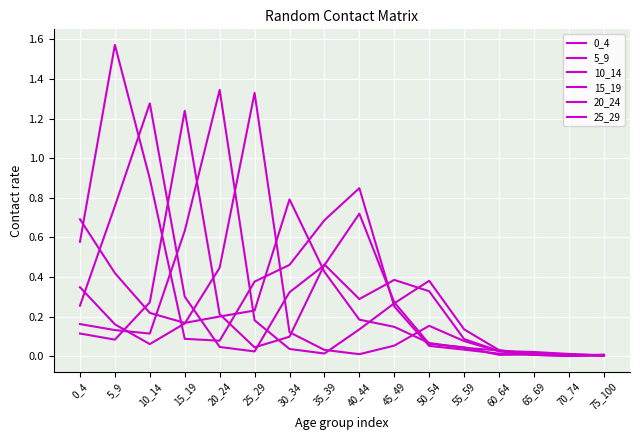

Reading right to left, transcribe all the data shown in this chart.

0_4: 0.0	0.0	0.0	0.0	0.0	0.1	0.1	0.2	0.4	0.8	0.2	0.2	0.2	0.2	0.4	0.7
5_9: 0.0	0.0	0.0	0.0	0.0	0.1	0.3	0.8	0.7	0.5	0.4	0.1	0.1	0.9	1.6	0.6
10_14: 0.0	0.0	0.0	0.0	0.0	0.1	0.3	0.7	0.5	0.3	0.0	0.0	0.3	1.3	0.8	0.3
15_19: 0.0	0.0	0.0	0.0	0.1	0.3	0.4	0.3	0.5	0.1	0.0	0.2	1.2	0.3	0.1	0.1
20_24: 0.0	0.0	0.0	0.0	0.1	0.4	0.3	0.1	0.0	0.0	0.2	1.3	0.6	0.1	0.1	0.2
25_29: 0.0	0.0	0.0	0.0	0.1	0.2	0.1	0.0	0.0	0.1	1.3	0.4	0.2	0.1	0.2	0.3